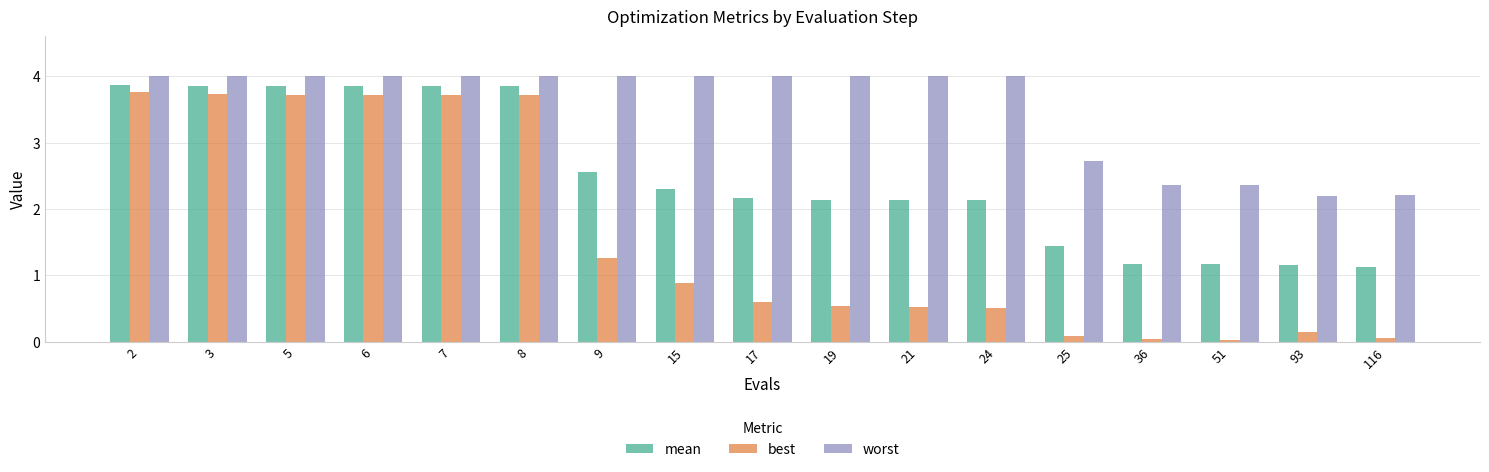

What is the greatest value displayed?

4.0